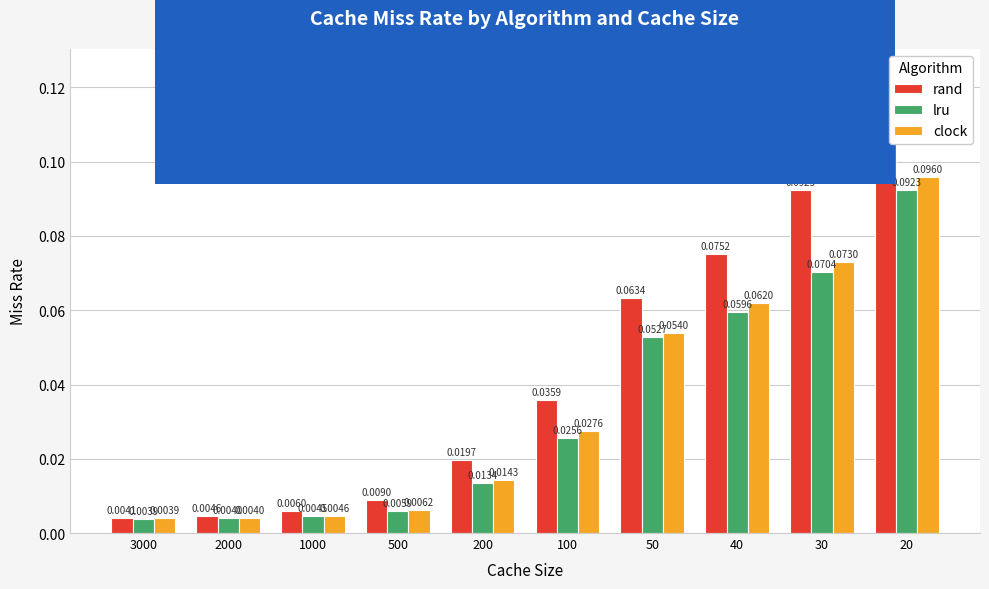

Are the bars horizontal?

No